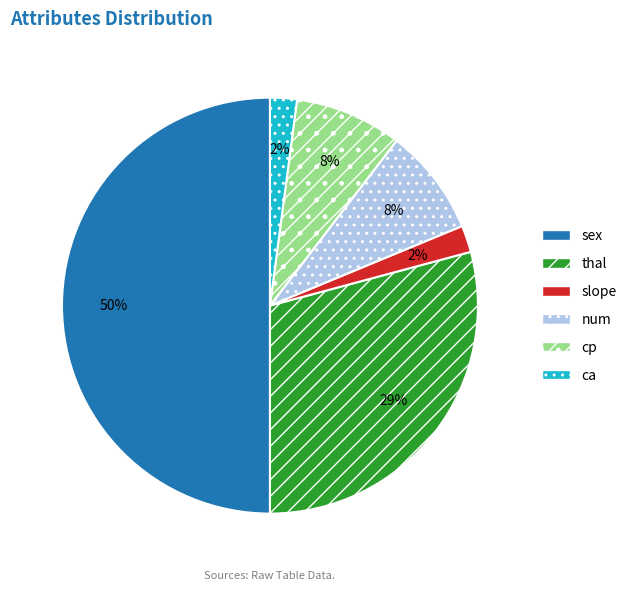

Combined, do num and cp account for over 50%?

No